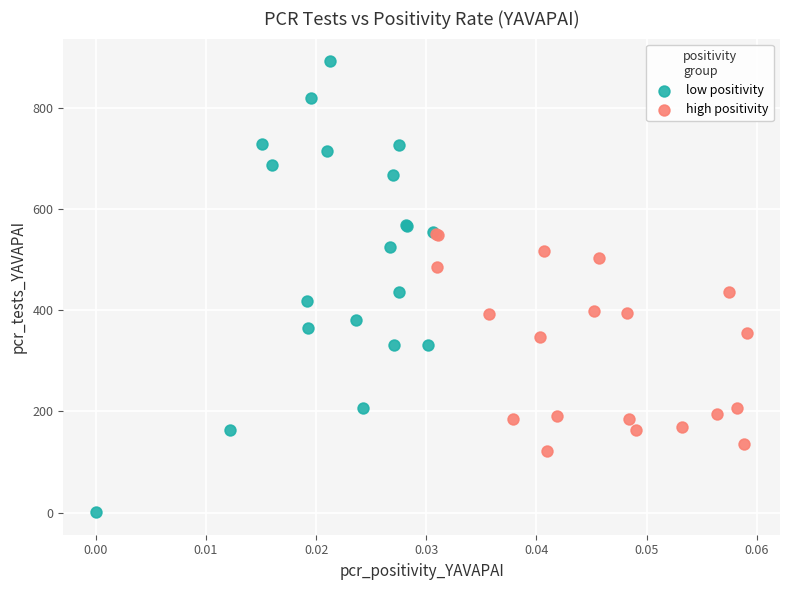

Which series has the largest Y range (max minus min)?

low positivity